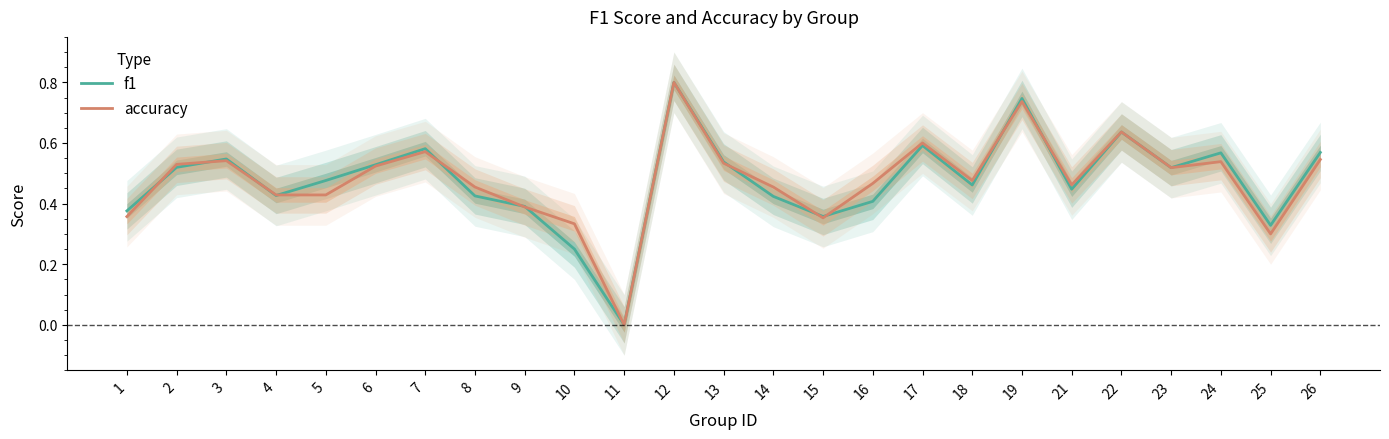

What is the sum of the accuracy values at 11 and 18?

0.5